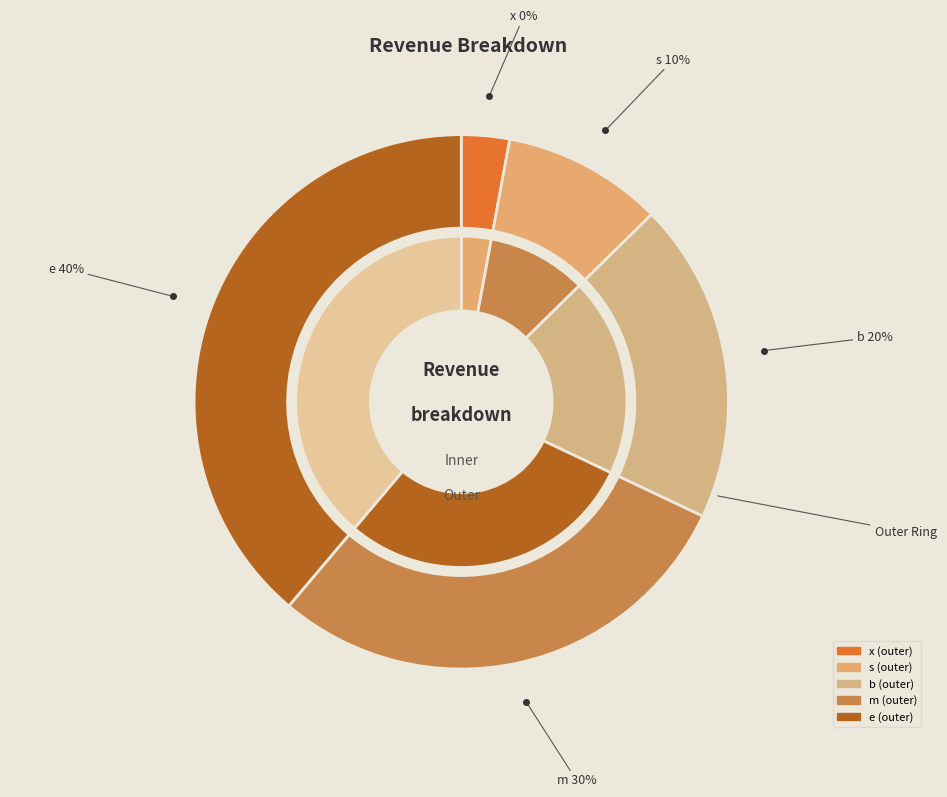

The s slice represents 10% of the pie. True or false?

True